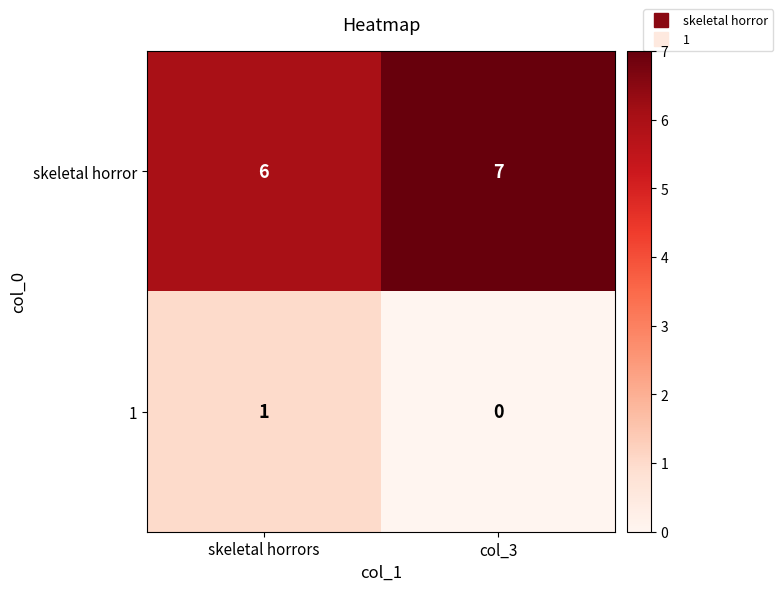

The value of skeletal horror at col_3 is 12. True or false?

False